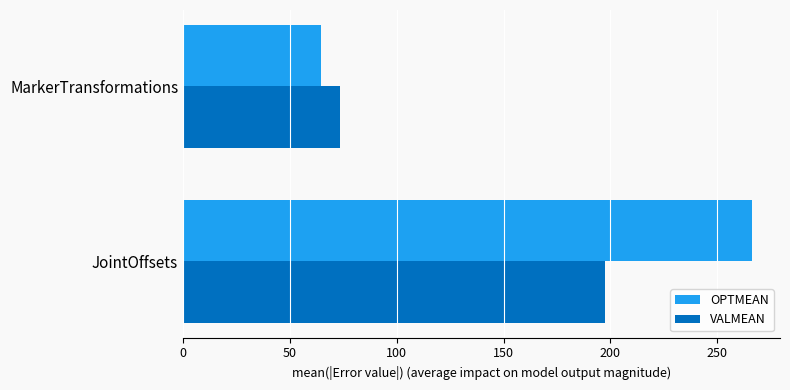

What is the approximate value of OPTMEAN at MarkerTransformations?

64.7